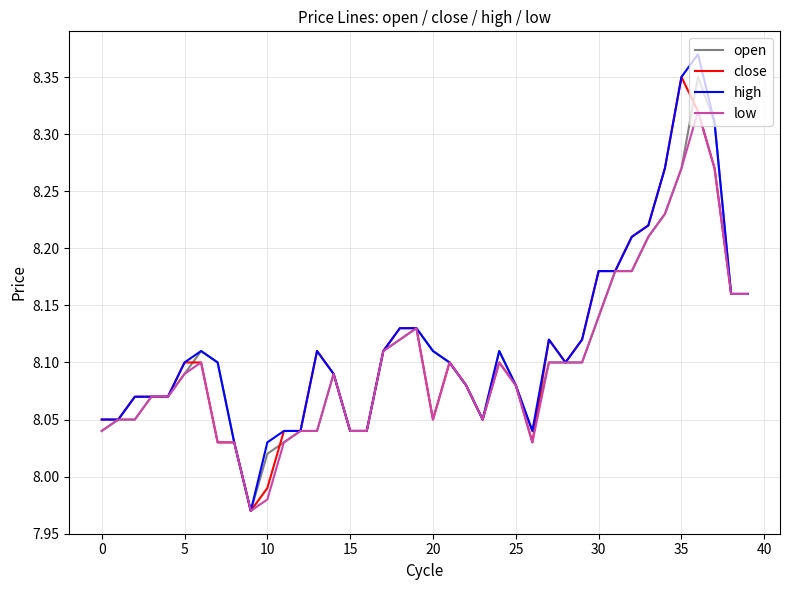

Which series has the widest spread of values?

high